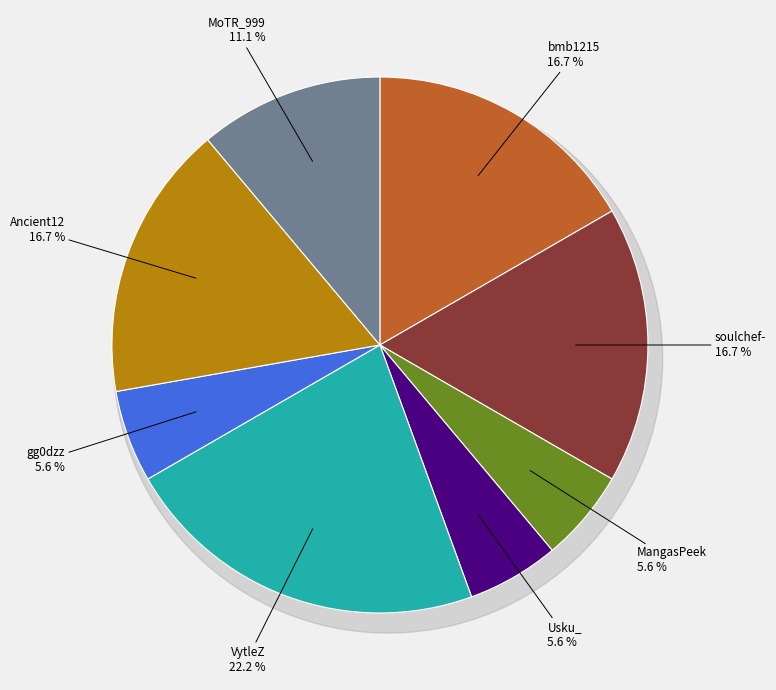

Count the number of slices in the pie.

8